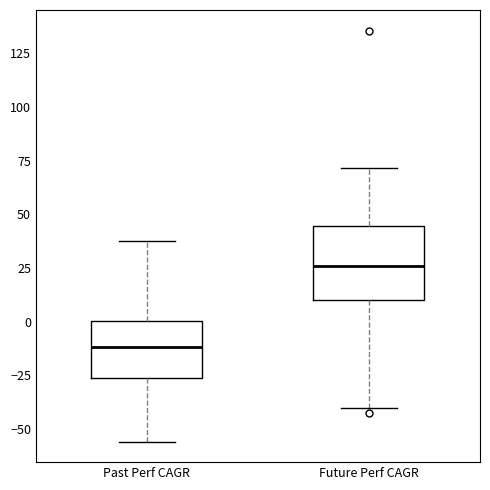

Reading left to right, transcribe this box plot: for each box, give where its median line is, the range the box spans, and where its two whiskers end, as read against the y-axis. The values are not printed on the chart, so give them approximately, as read against the axis.

Past Perf CAGR: median -10, box -25 to 0, whiskers -55 to 35
Future Perf CAGR: median 25, box 10 to 45, whiskers -40 to 70